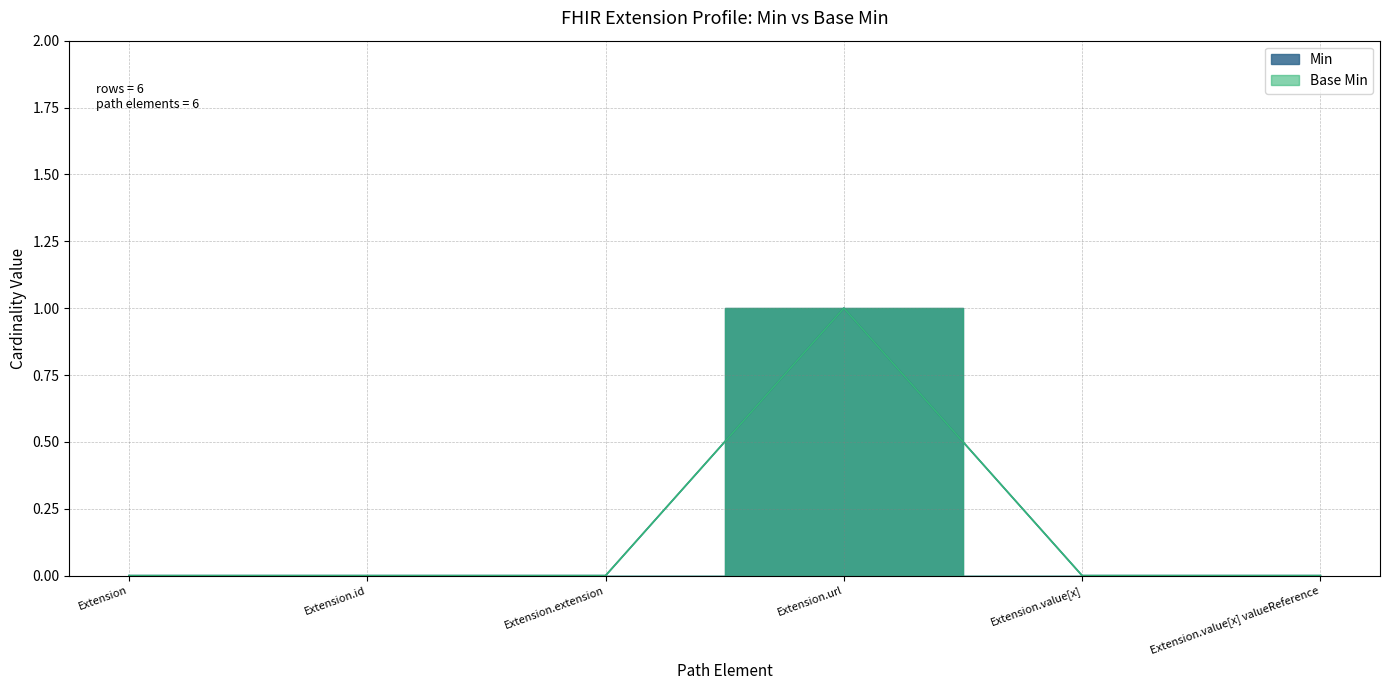

Is it true that Base Min equals -1 at Extension.extension?

False